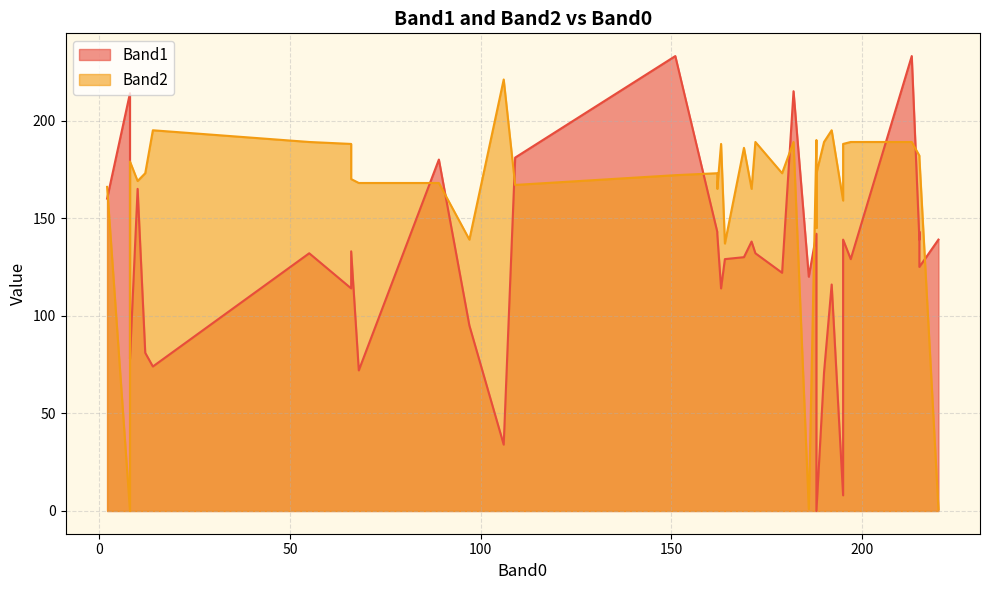

How many values in the Band1 series are below 130?

20